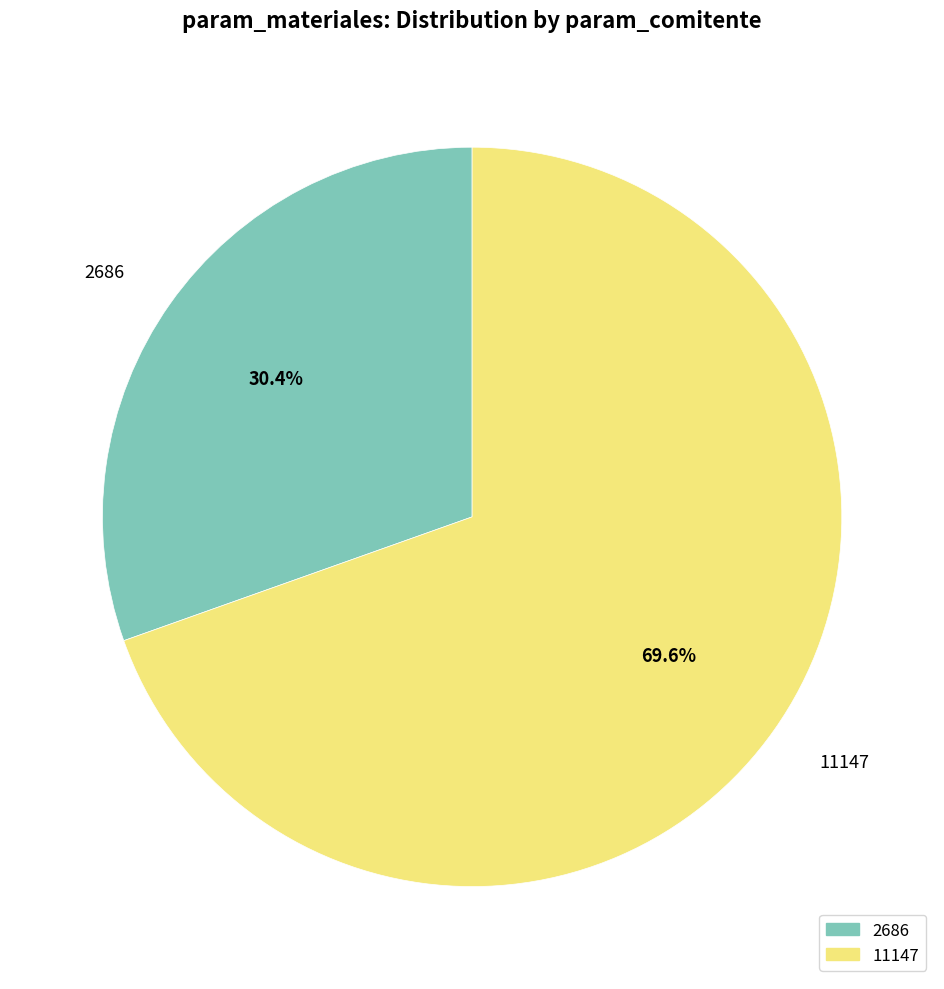

What is the ratio of the value at 11147 to the value at 2686?

2.3